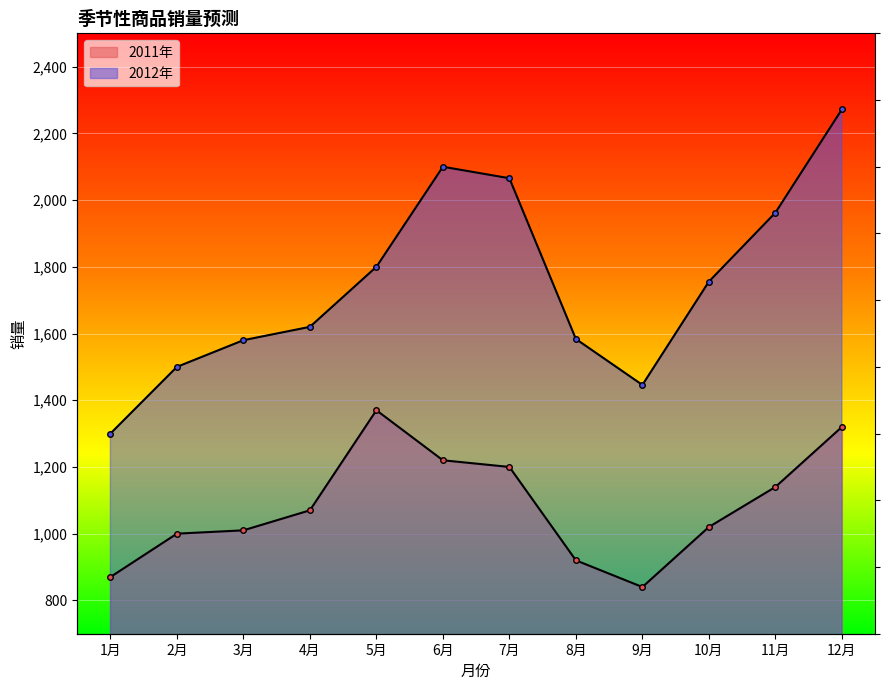

What is the highest value of the 2012年 series?

2272.1